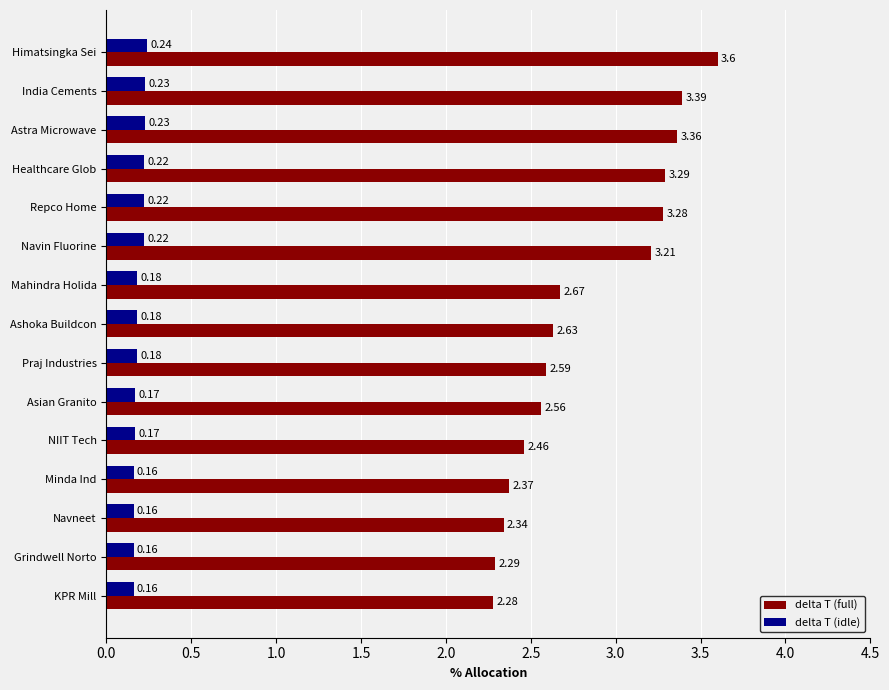

At how many categories does at least one series exceed 2?

15